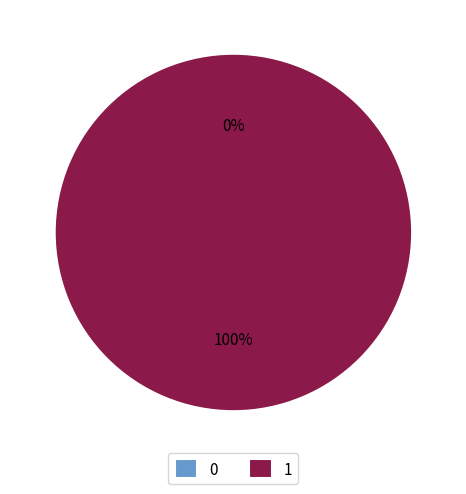

Which has a higher value, 0 or 1?

1